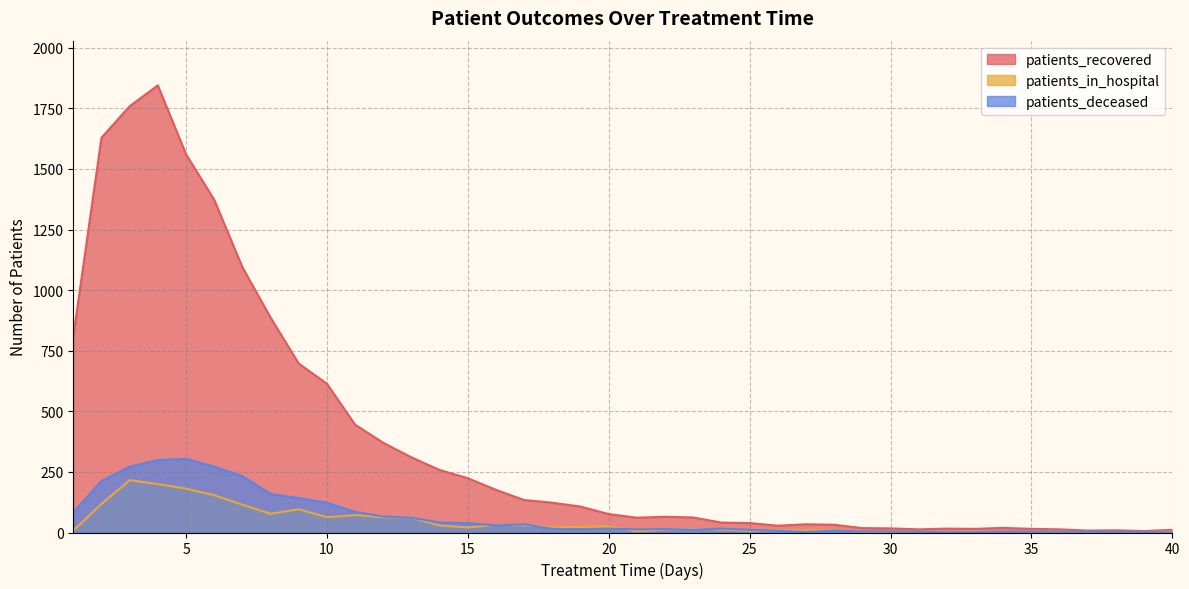

Reading left to right, extract all data points from this chart.

patients_recovered: 1=809	2=1629	3=1759	4=1845	5=1561	6=1373	7=1095	8=887	9=697	10=614	11=445	12=370	13=310	14=258	15=224	16=176	17=134	18=123	19=107	20=76	21=61	22=65	23=62	24=41	25=39	26=28	27=34	28=32	29=18	30=17	31=13	32=16	33=15	34=19	35=15	36=13	37=8	38=9	39=6	40=11
patients_in_hospital: 1=8	2=118	3=216	4=200	5=181	6=154	7=115	8=77	9=96	10=63	11=72	12=63	13=61	14=29	15=21	16=31	17=30	18=22	19=23	20=26	21=5	22=12	23=15	24=12	25=7	26=9	27=9	28=11	29=2	30=3	31=3	32=2	33=3	34=1	35=2	36=4	37=1	38=2	39=2	40=3
patients_deceased: 1=82	2=213	3=271	4=299	5=304	6=272	7=232	8=159	9=142	10=123	11=85	12=66	13=61	14=41	15=39	16=29	17=34	18=15	19=14	20=16	21=13	22=14	23=11	24=16	25=11	26=7	27=2	28=8	29=4	30=4	31=3	32=1	33=1	34=3	35=3	36=4	37=3	38=2	39=2	40=0